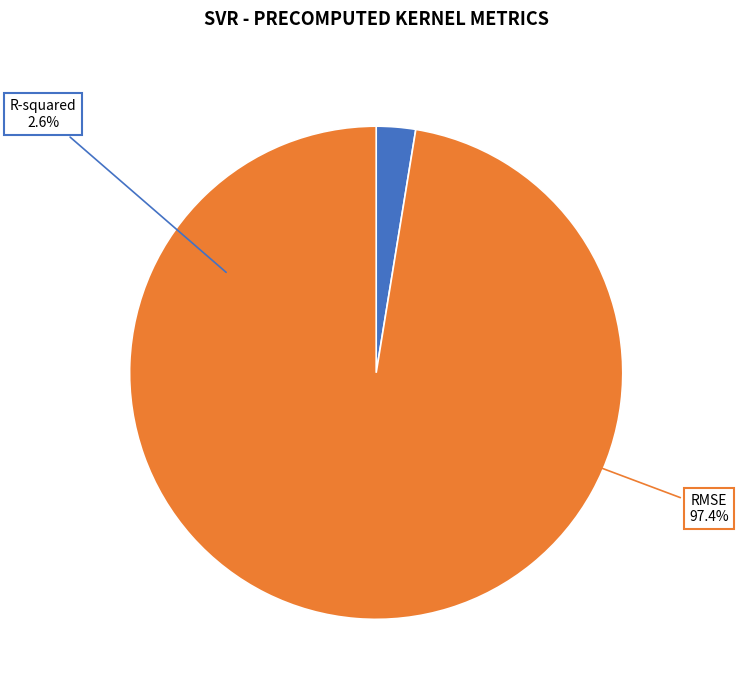

To the nearest percent, what is the combined percentage of RMSE and R-squared?

100%